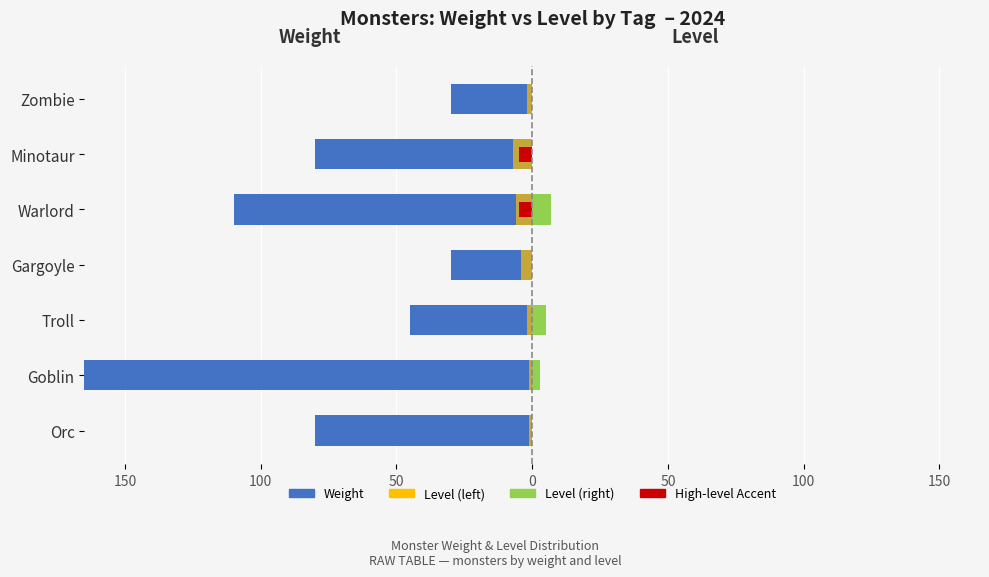

Is the value of Level (left) at Minotaur greater than the value of Weight at Minotaur?

Yes